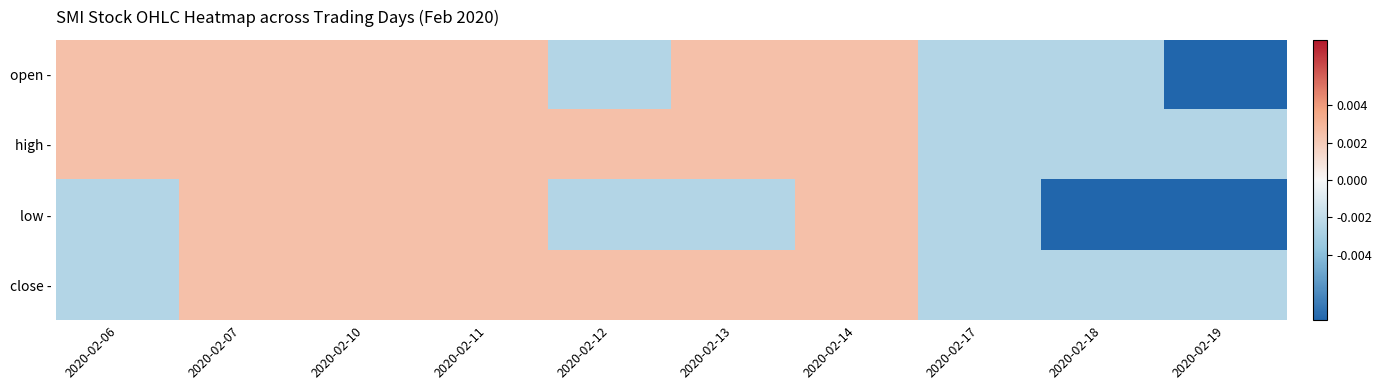

At which category is the sum across all series the highest?

2020-02-07